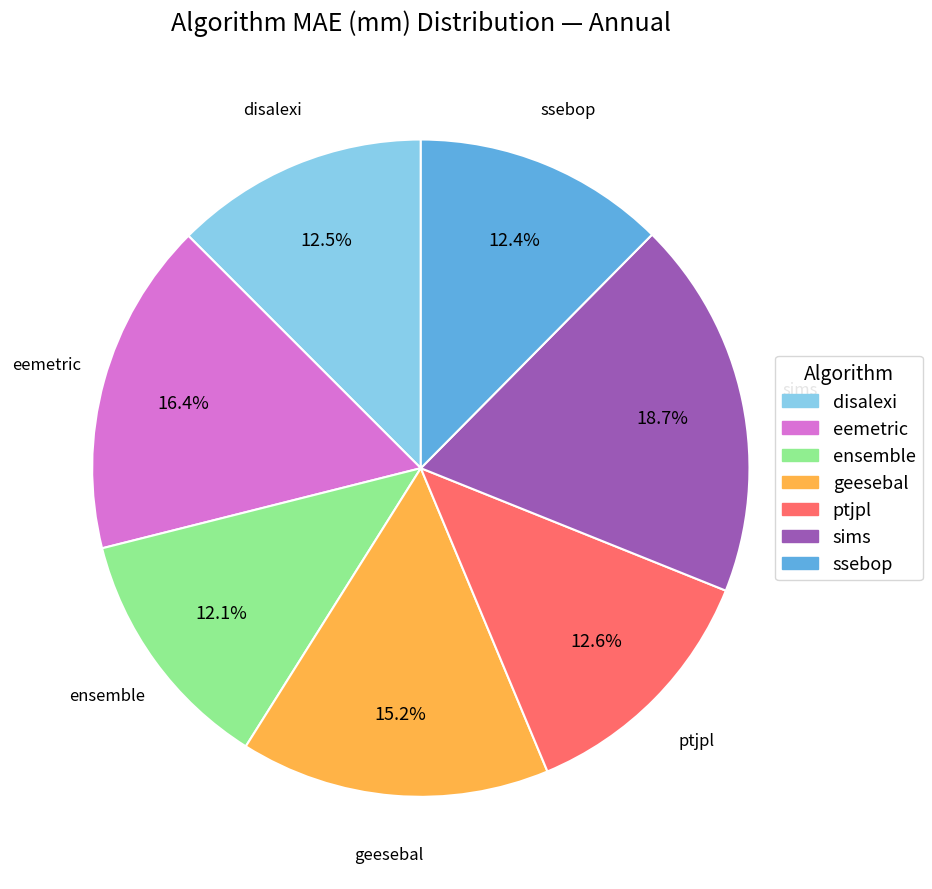

The eemetric slice represents 16% of the pie. True or false?

True